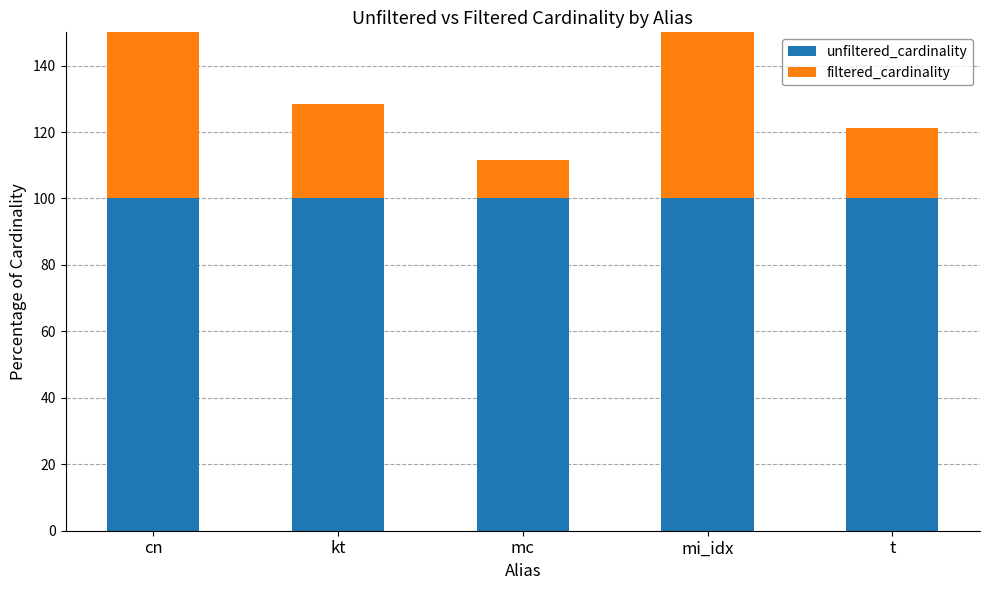

Count the number of data series in this chart.

2